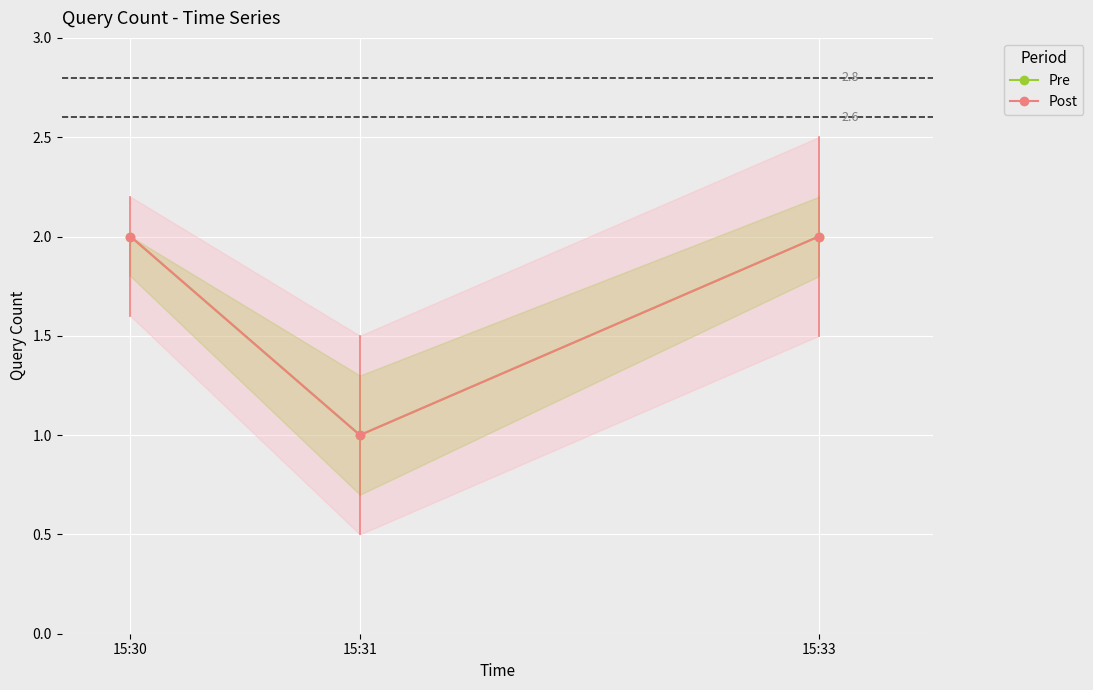

How many data points in Pre are less than 2?

1